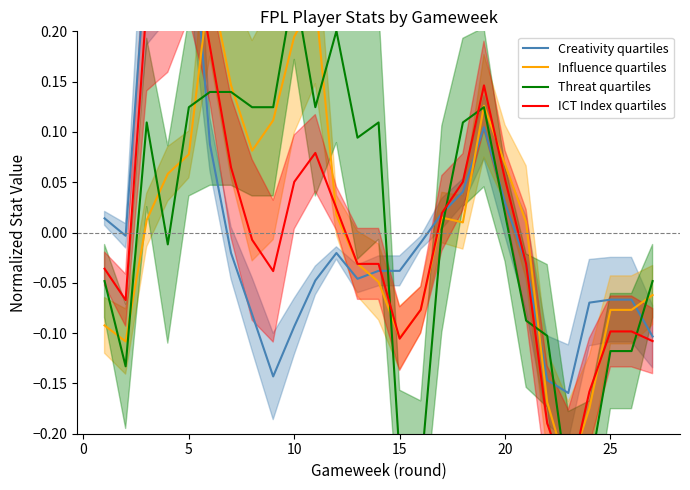

How many values in the Influence quartiles series exceed 0?

15